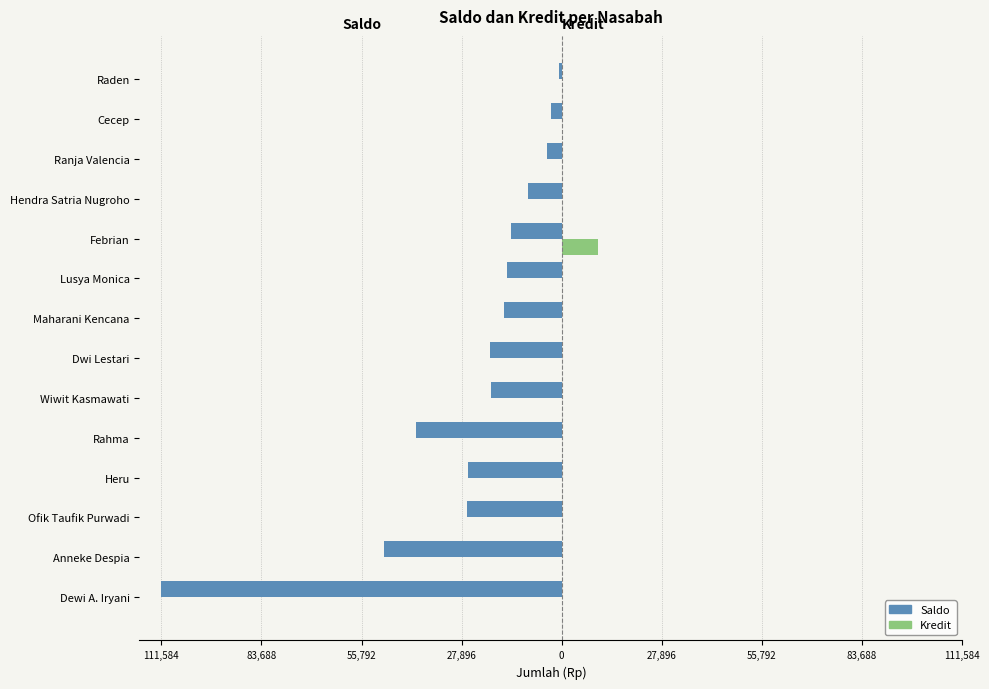

What are all the series names shown in the legend?

Saldo, Kredit